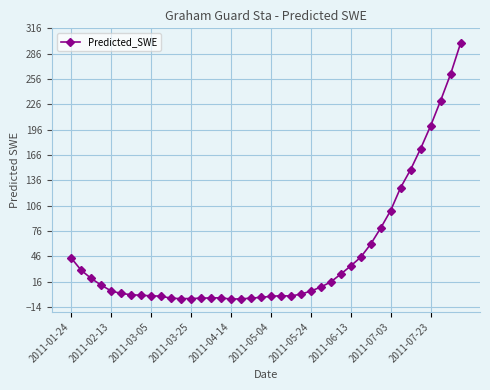

What is the sum of all values?

1887.7